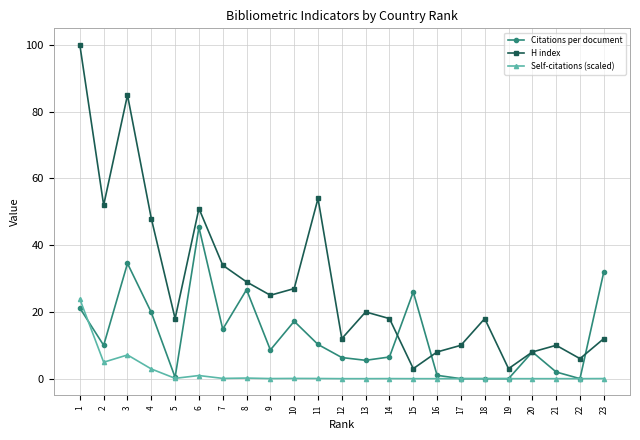

How many data points does each series have?

23